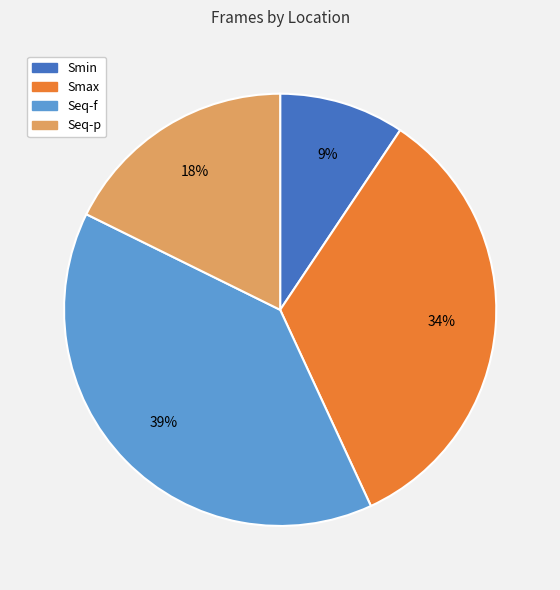

Is Smax the majority of the pie?

No